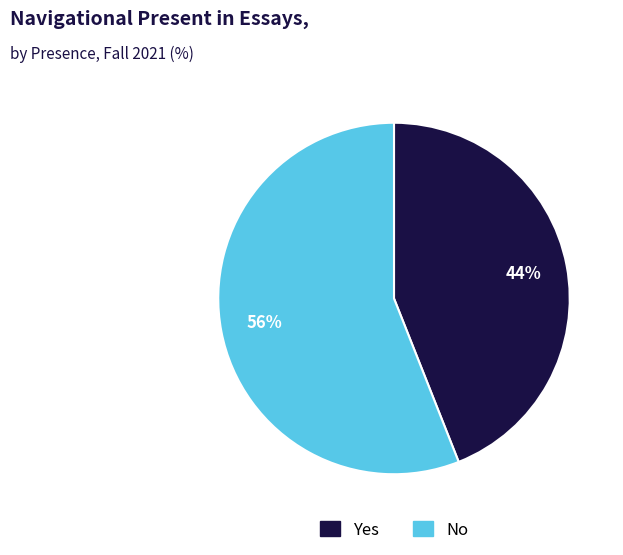

Which has a higher value, Yes or No?

No